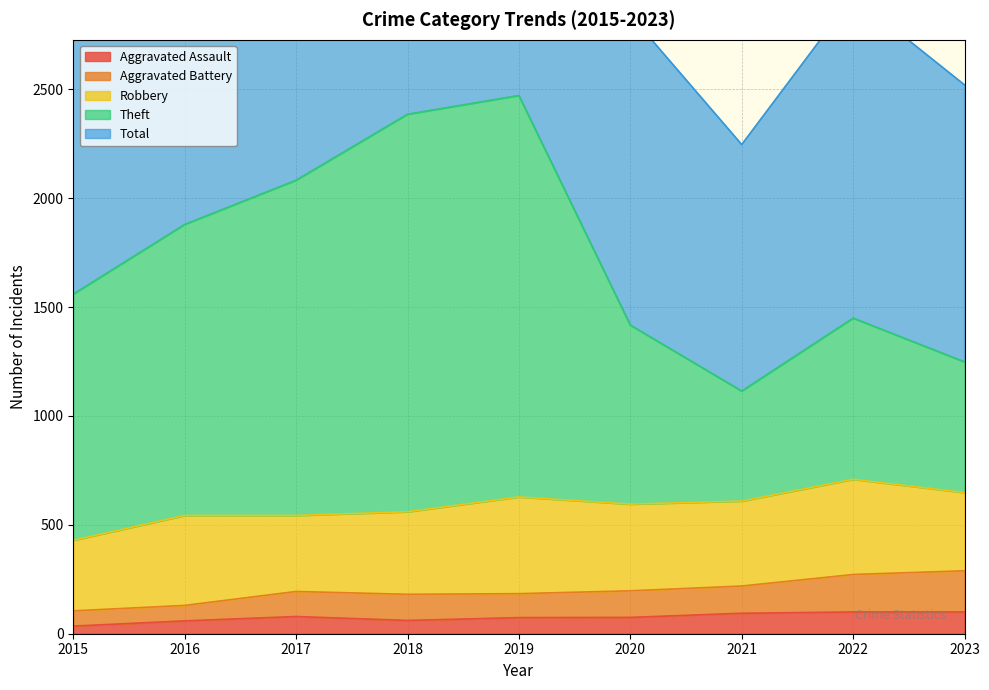

At which category does the chart reach its minimum across all series?

2015